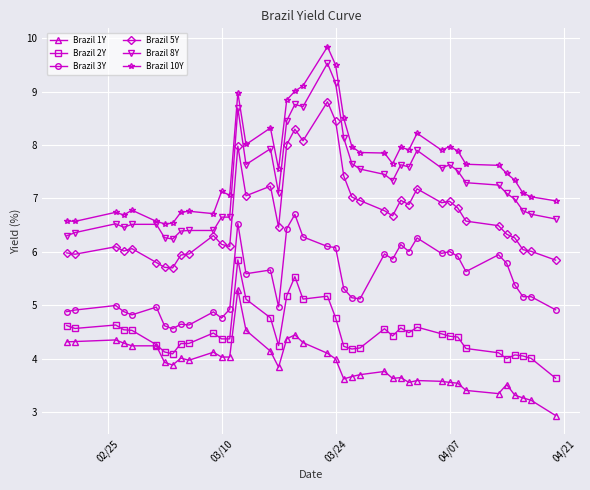

What is the smallest value displayed?

2.9